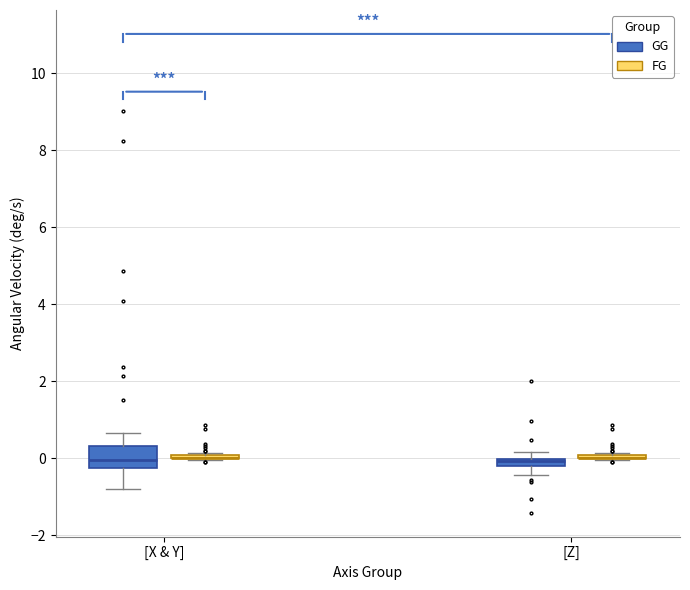

Which box is the tallest, from its lower edge to its upper edge?

[X & Y] (GG)